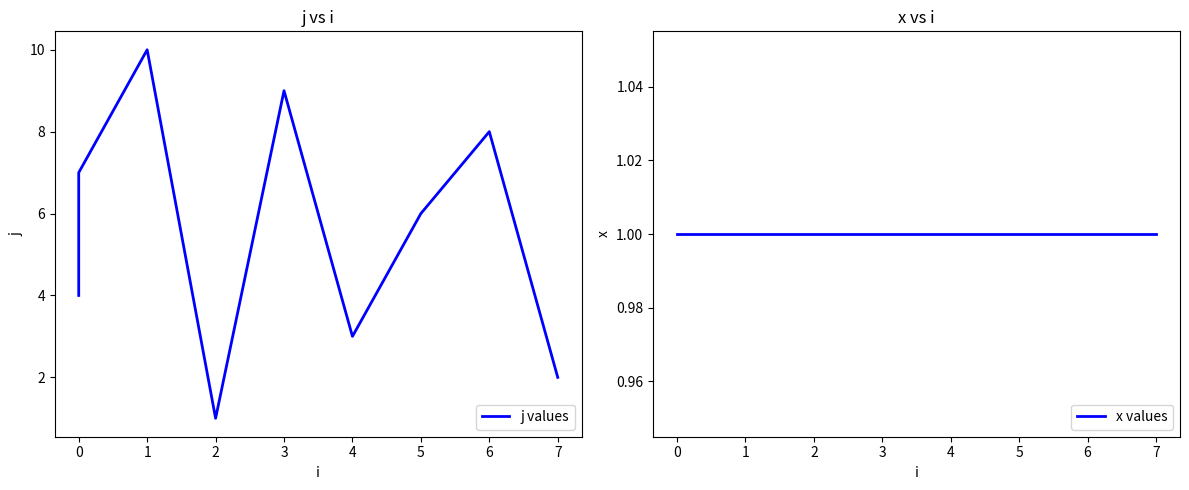

List the series in order of their peak value, highest first.

j values, x values